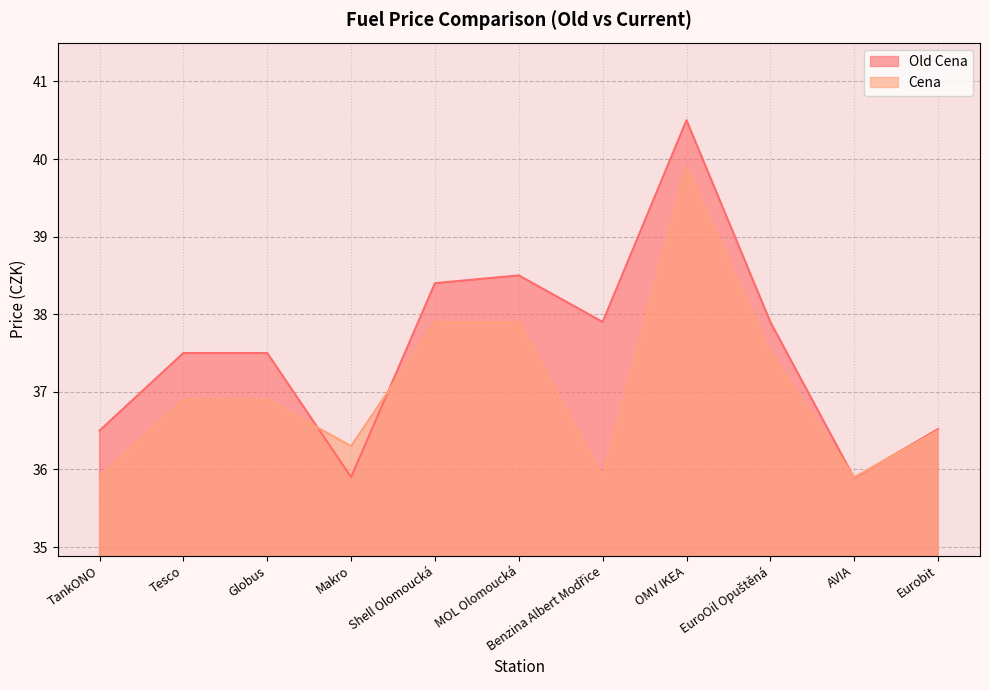

What is the maximum value for Old Cena?

40.5